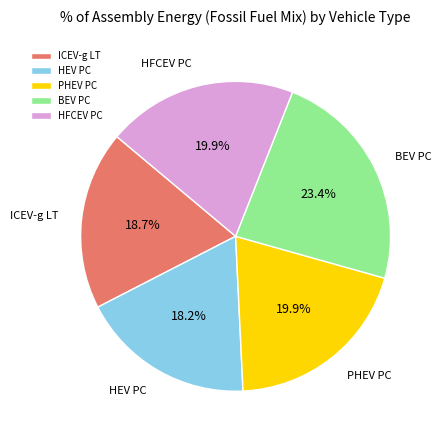

Is it true that PHEV PC is 20% of the pie?

True